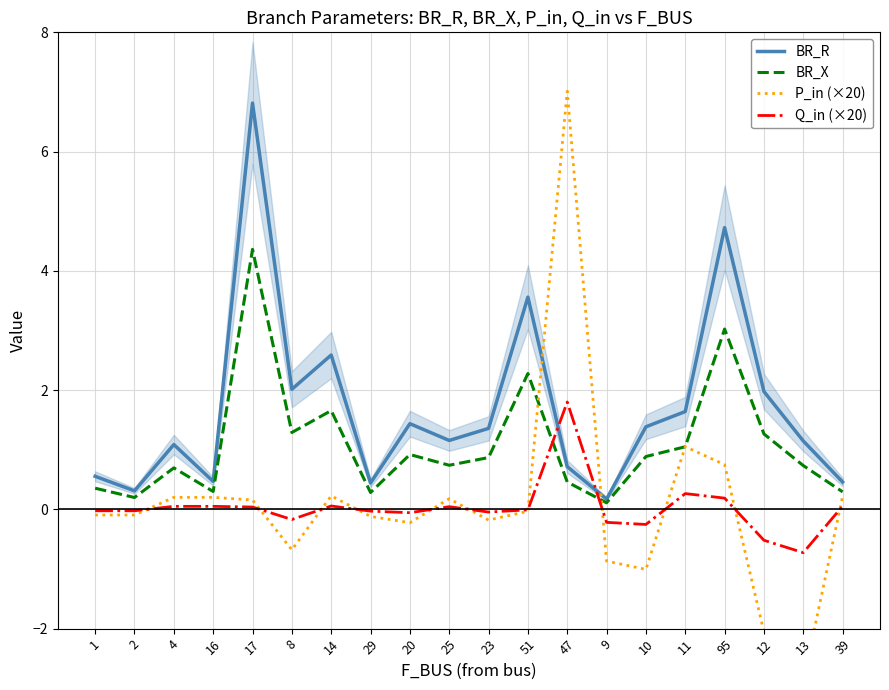

How many data points in Q_in (×20) are above 0?

9